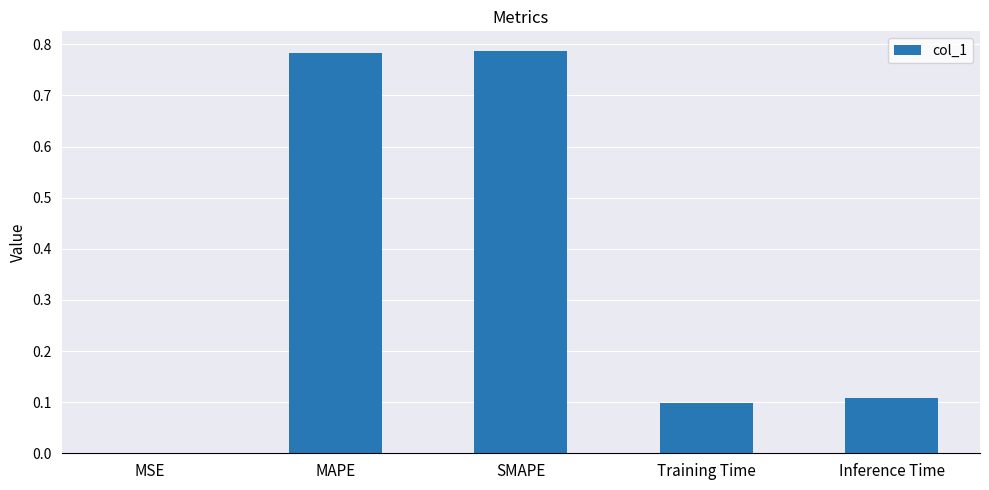

The chart shows a value of 1.2 at MAPE. True or false?

False